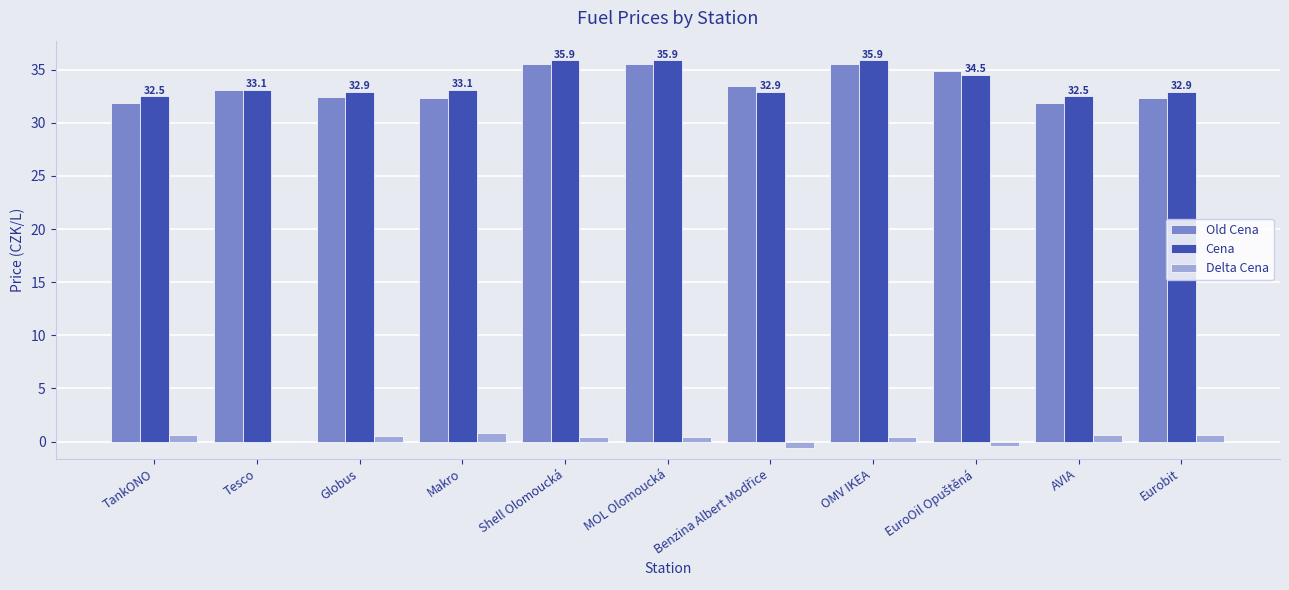

How many distinct data groups are displayed?

3